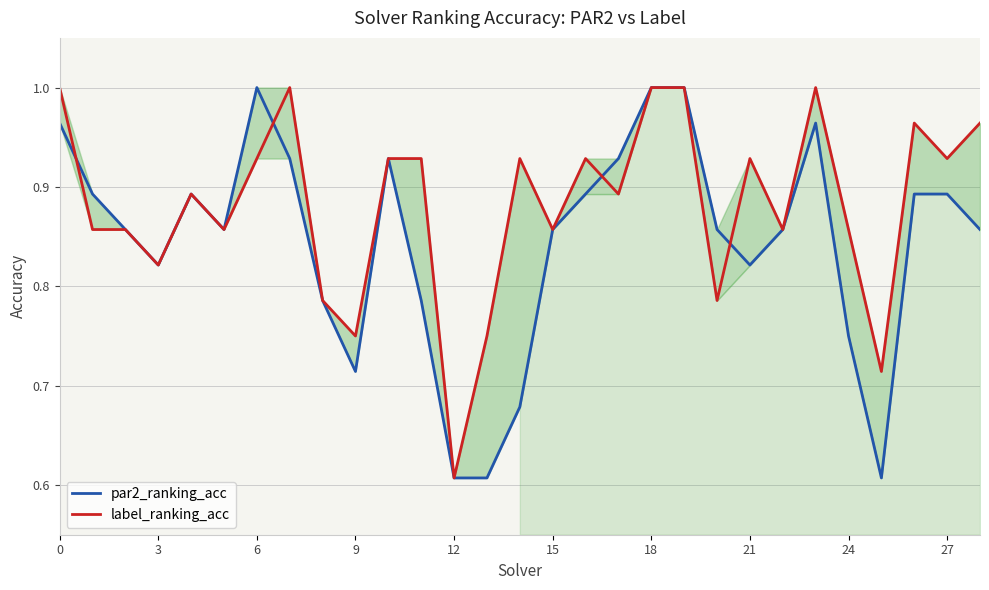

List the series in order of their peak value, lowest first.

par2_ranking_acc, label_ranking_acc